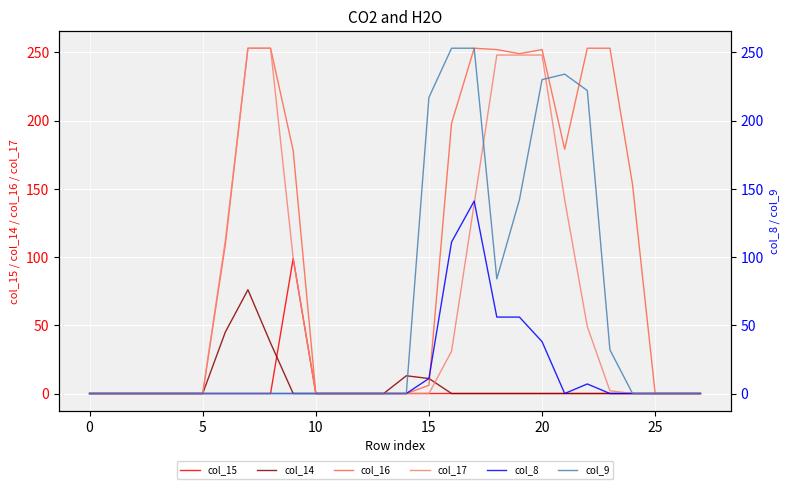

What is the maximum value for col_17?

253